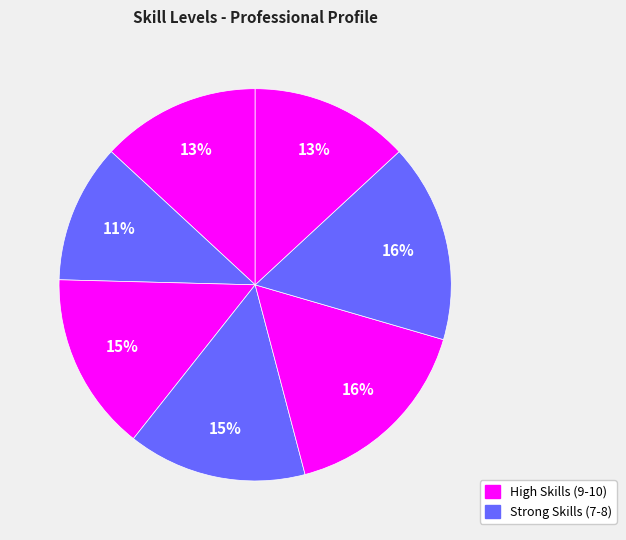

How many segments does this pie chart have?

7